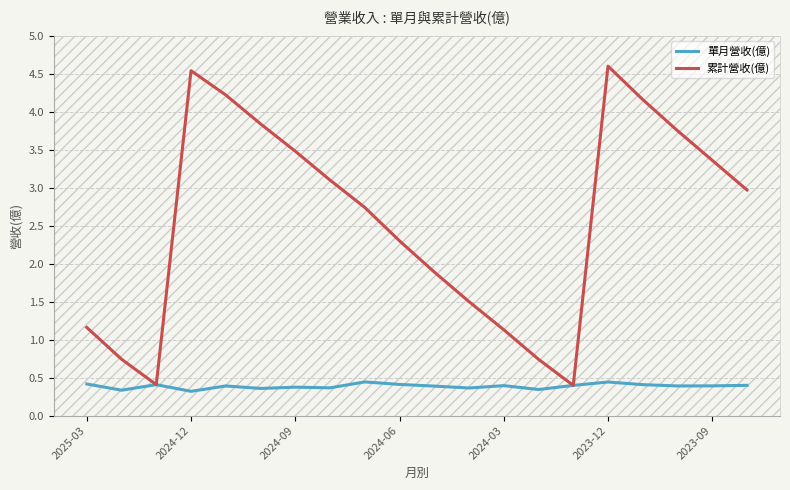

Rank the series by their maximum value, from highest to lowest.

累計營收(億), 單月營收(億)